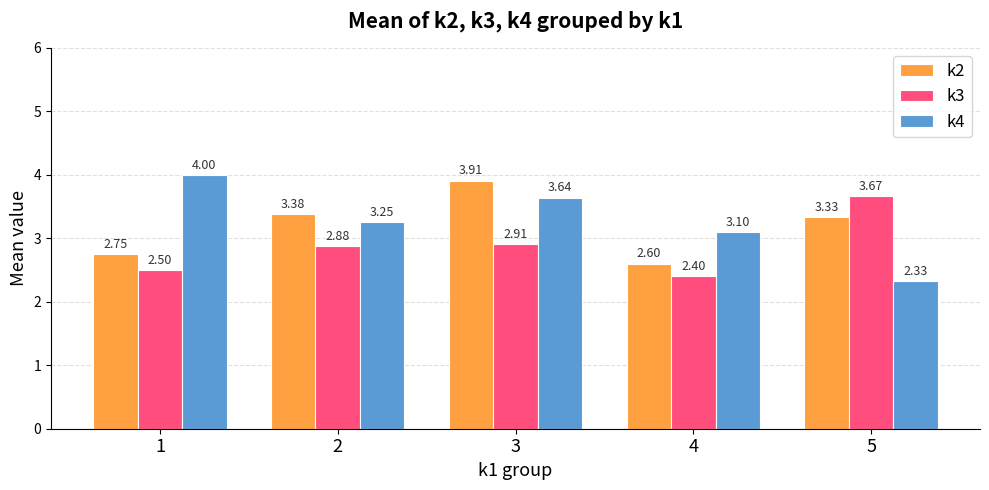

Between 3 and 4, which series saw the biggest shift?

k2